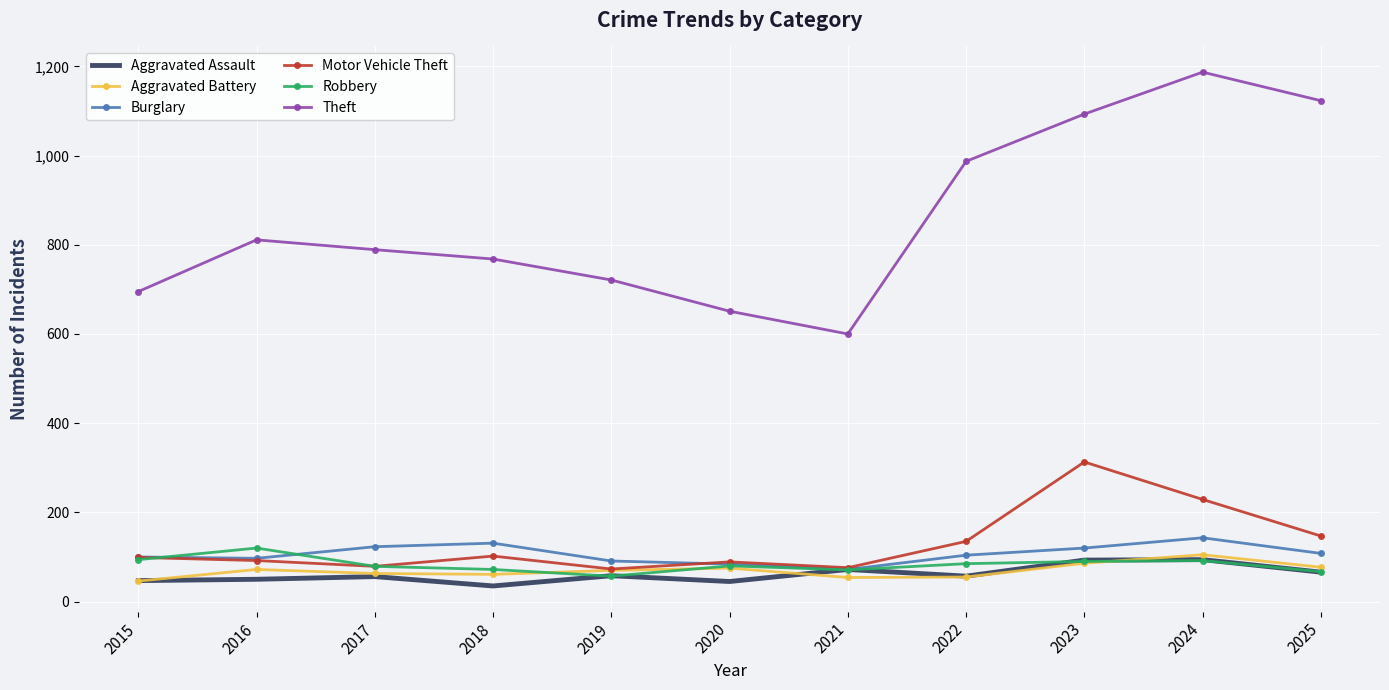

What is the value of the Aggravated Battery point at the 11th from the left?

77